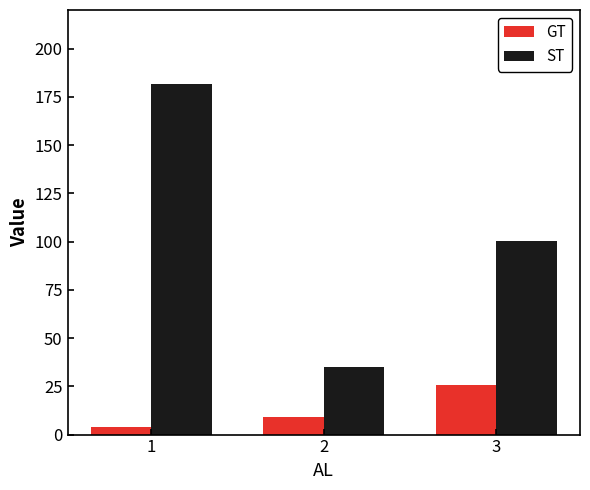

Between 1 and 2, which series saw the biggest shift?

ST